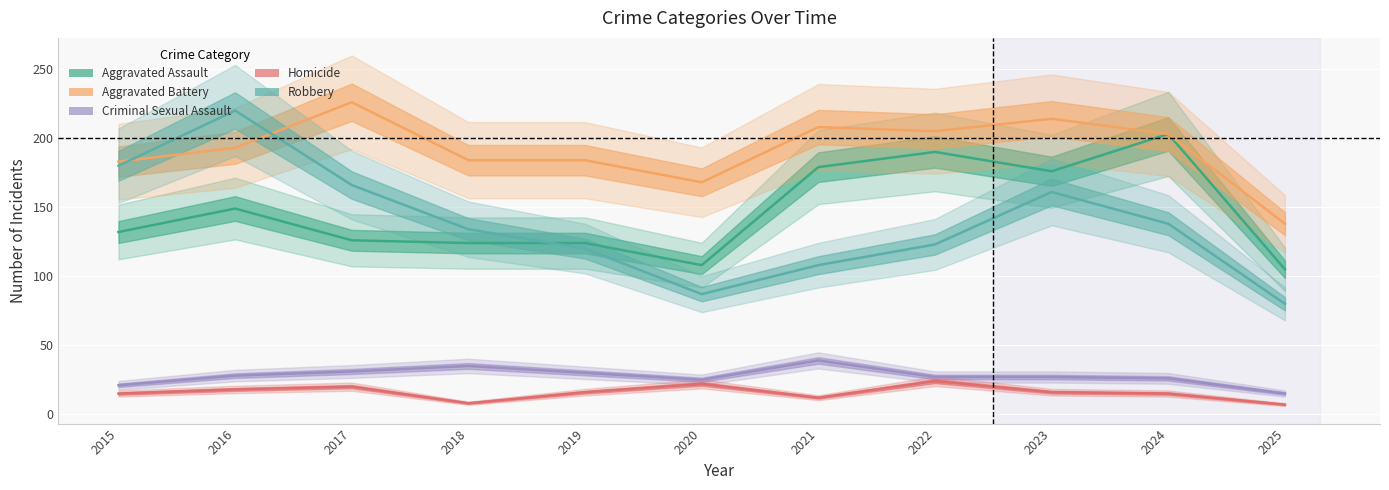

At which label is Aggravated Assault closest to 154?

2016